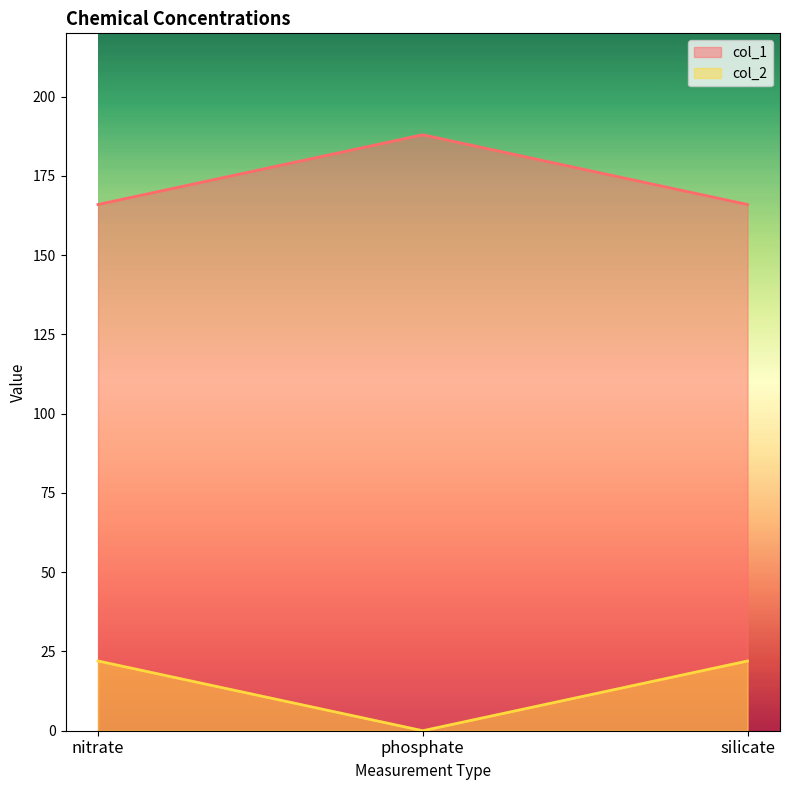

Reading left to right, what are all the values shown in this chart?

col_1: nitrate=166	phosphate=188	silicate=166
col_2: nitrate=22	phosphate=0	silicate=22